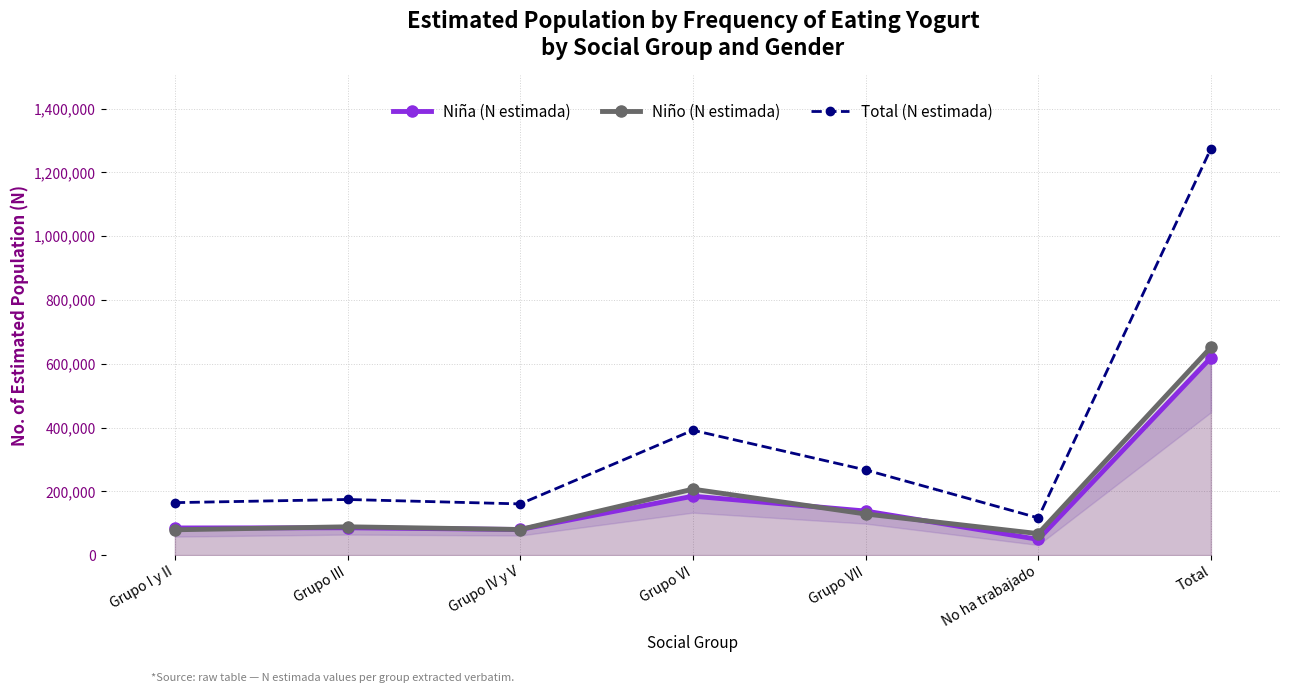

What position from the left is Grupo IV y V?

3